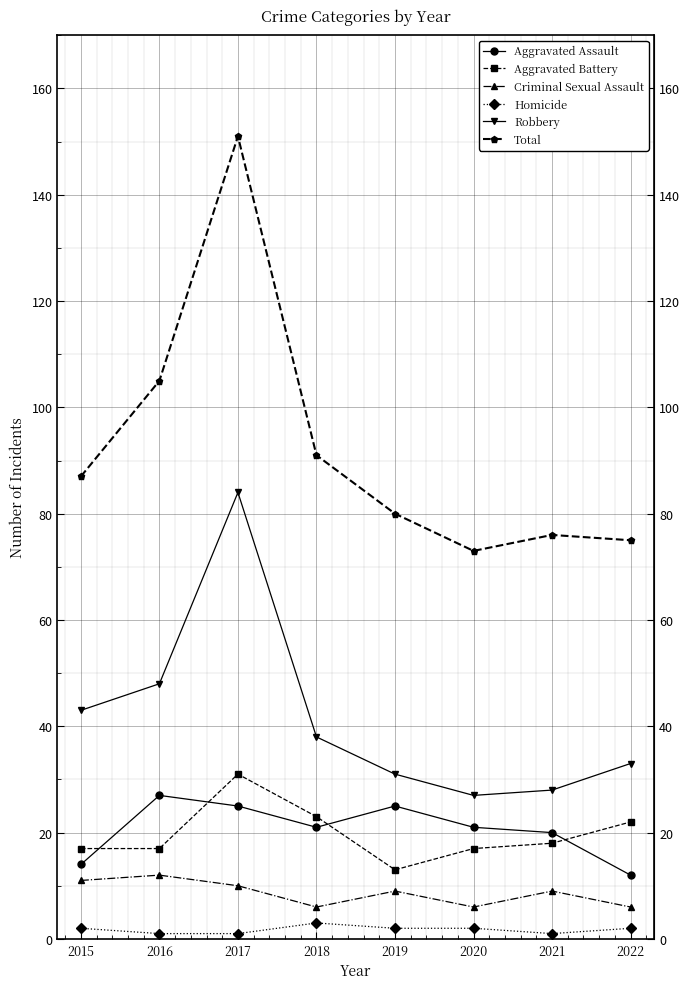

What is the difference between the highest and lowest values at 2016?

104